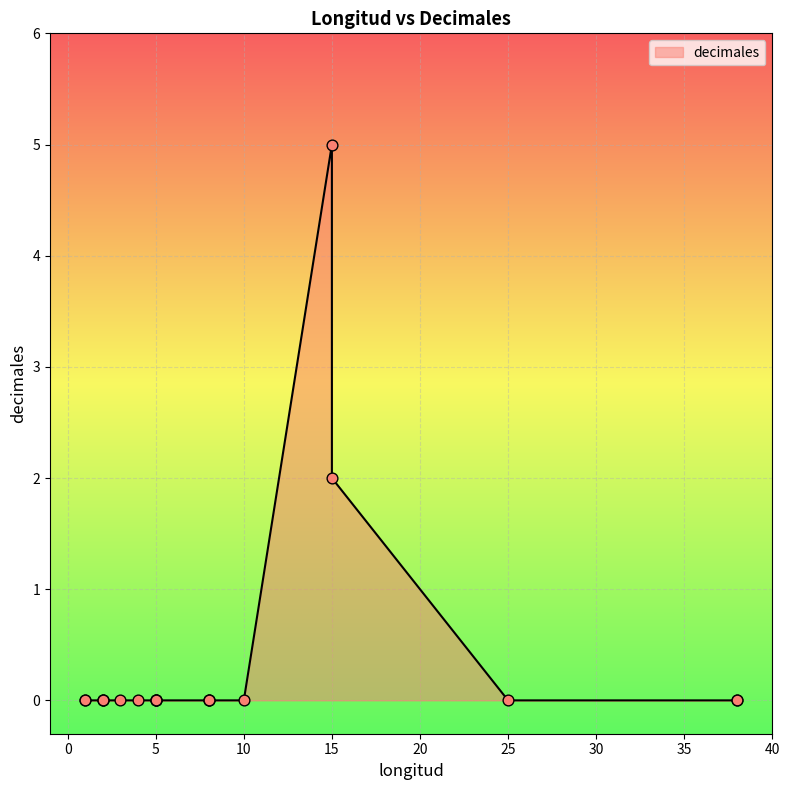

Between 2 and 5, which is larger?

2